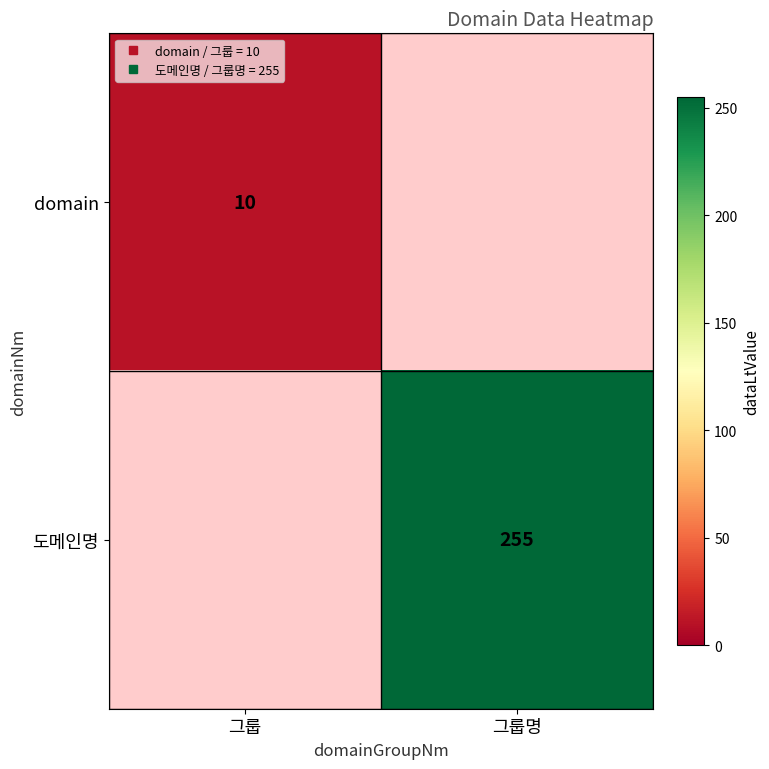

Which category has the highest value in the domain series?

그룹